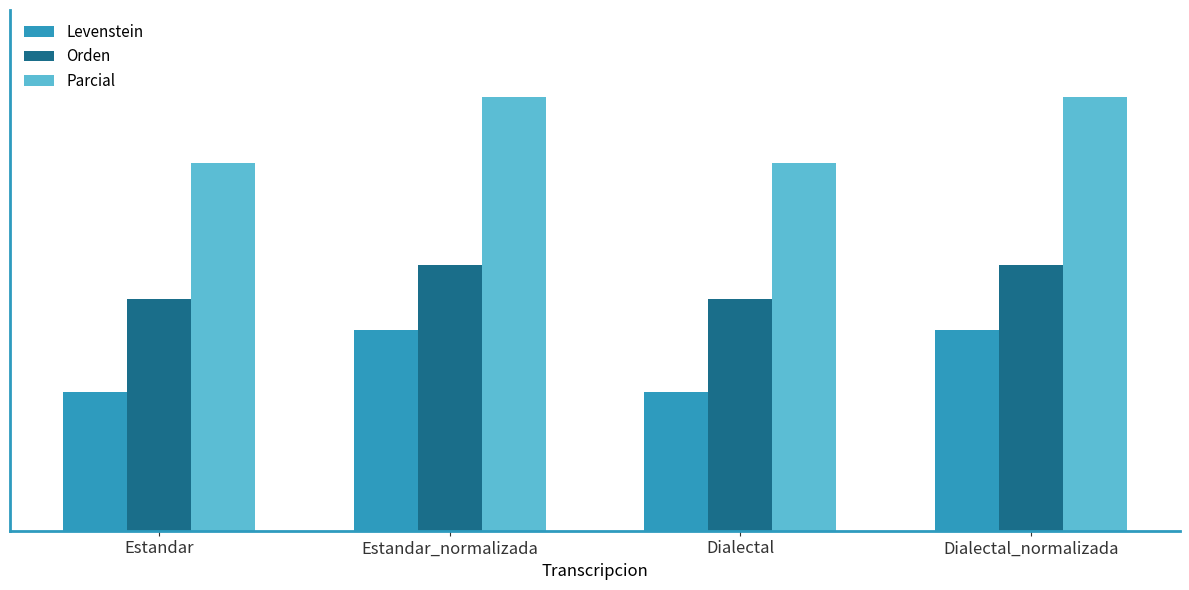

At how many categories does at least one series exceed 62?

2